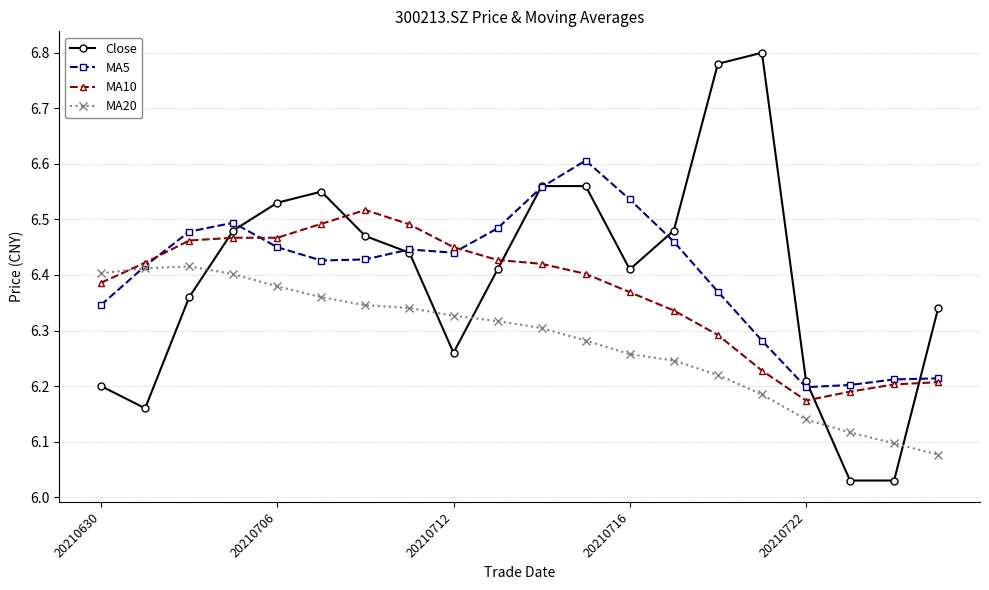

At how many categories does at least one series exceed 6?

20